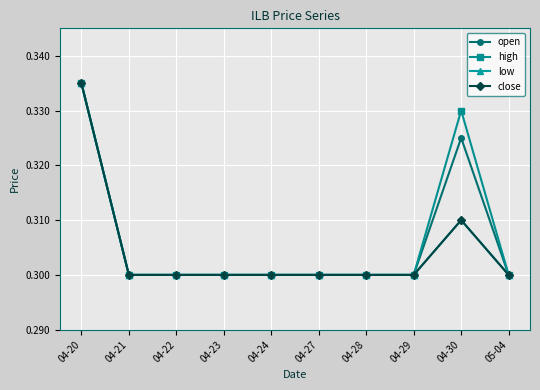

Is this an area chart (filled region under the line)?

No